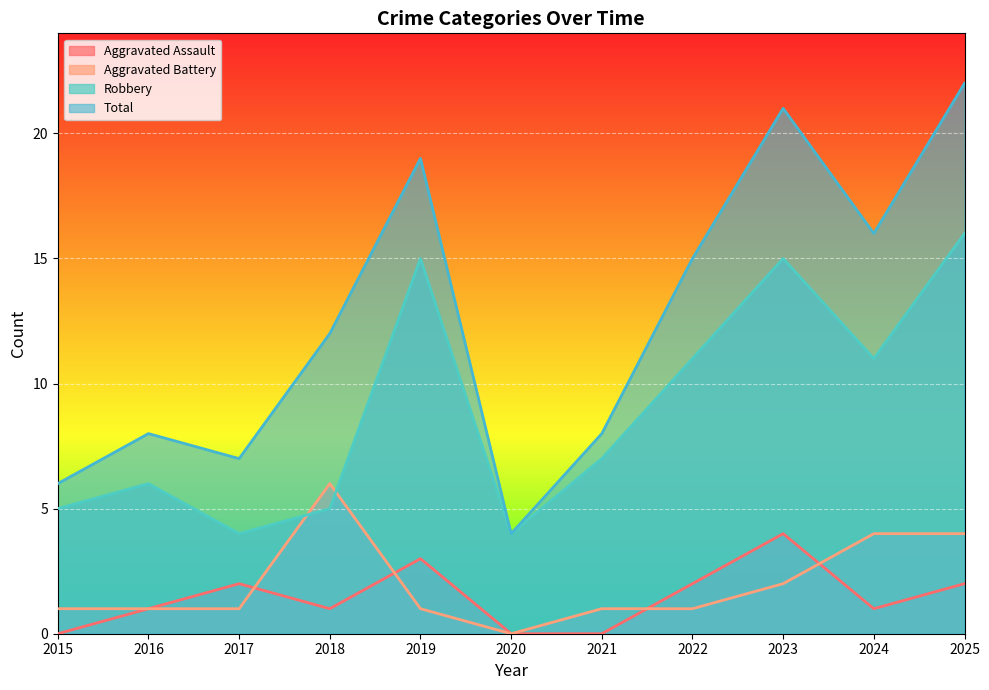

How many data points in Aggravated Battery are above 1?

4